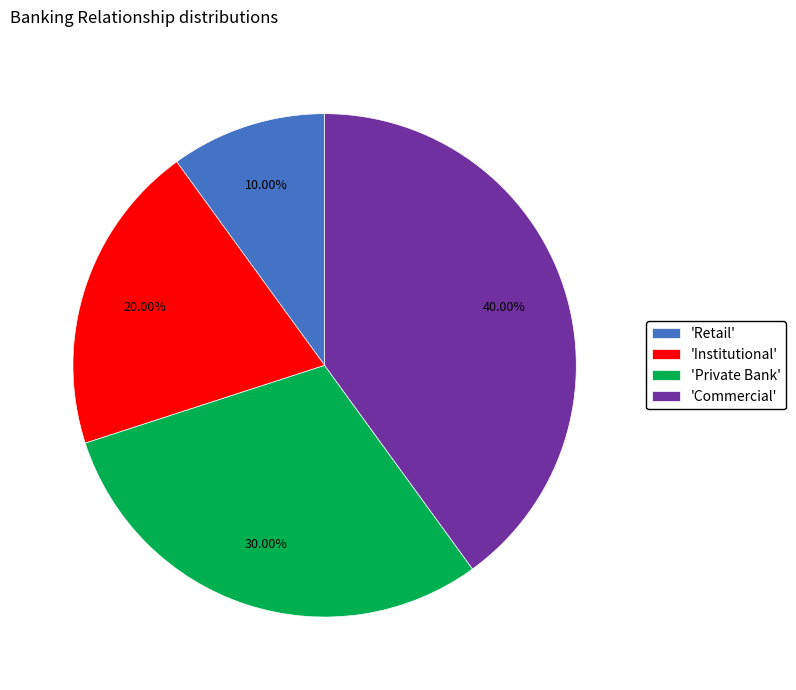

Rank the categories by value from highest to lowest.

'Commercial', 'Private Bank', 'Institutional', 'Retail'